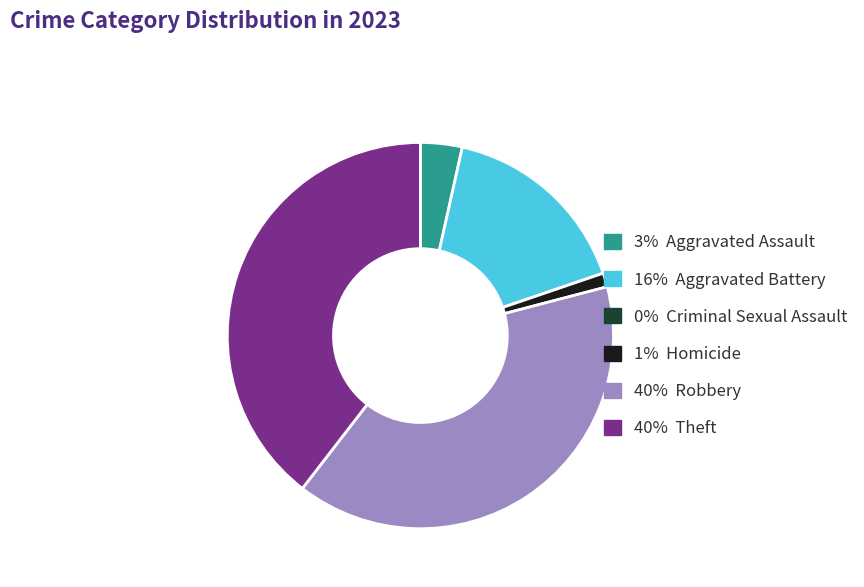

Is there any slice that represents more than half of the pie?

No